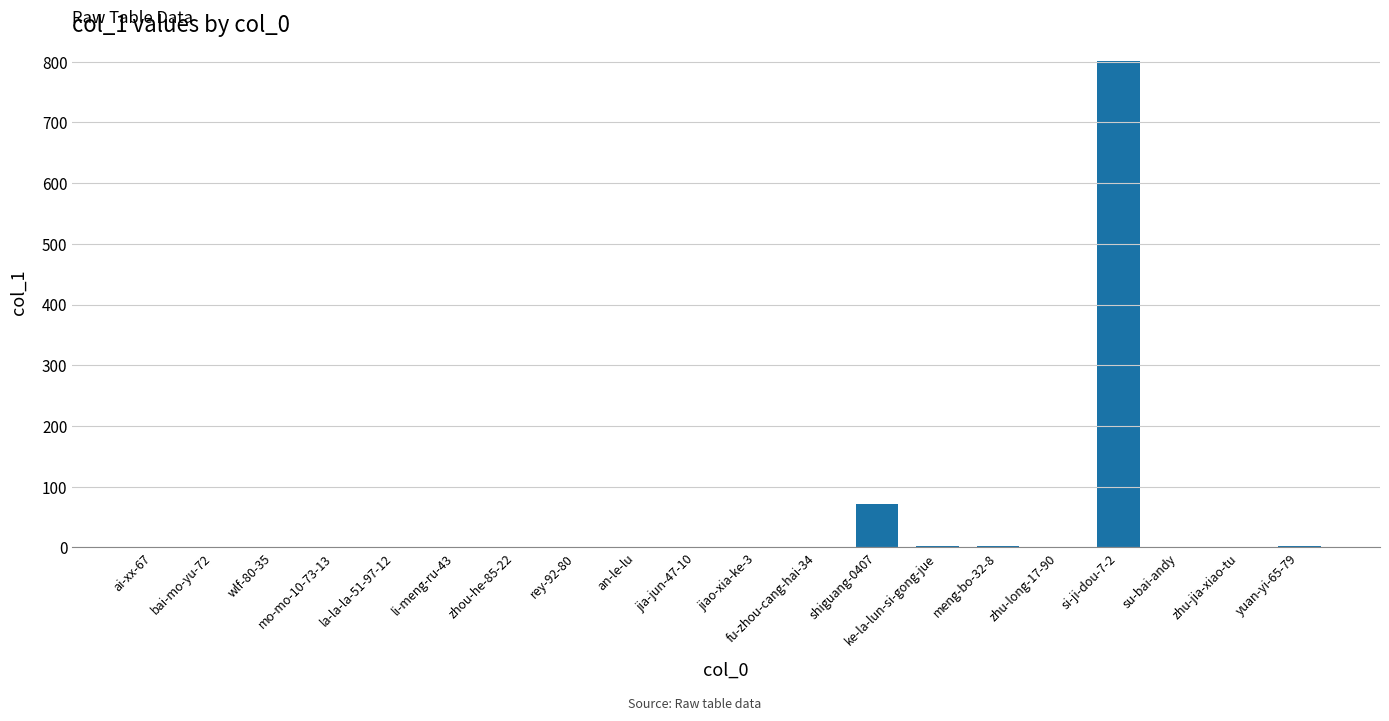

What is the change in value from la-la-la-51-97-12 to shiguang-0407?

+72